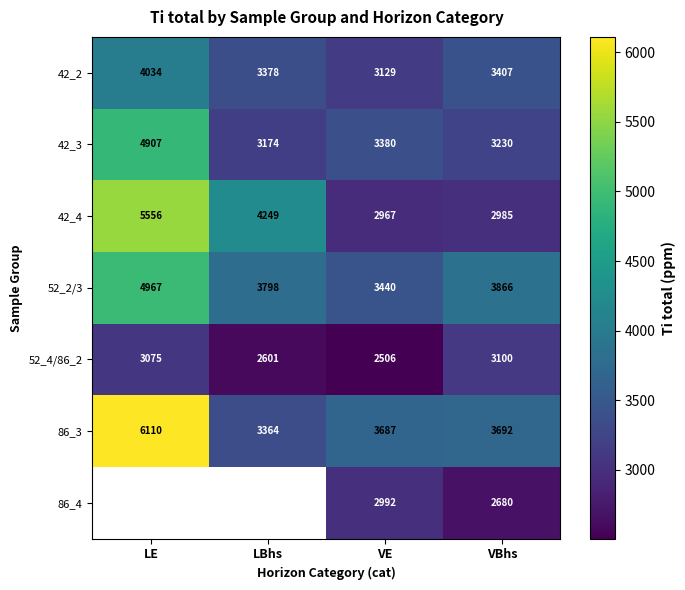

What is the difference between the highest and lowest values at VE?

1181.0